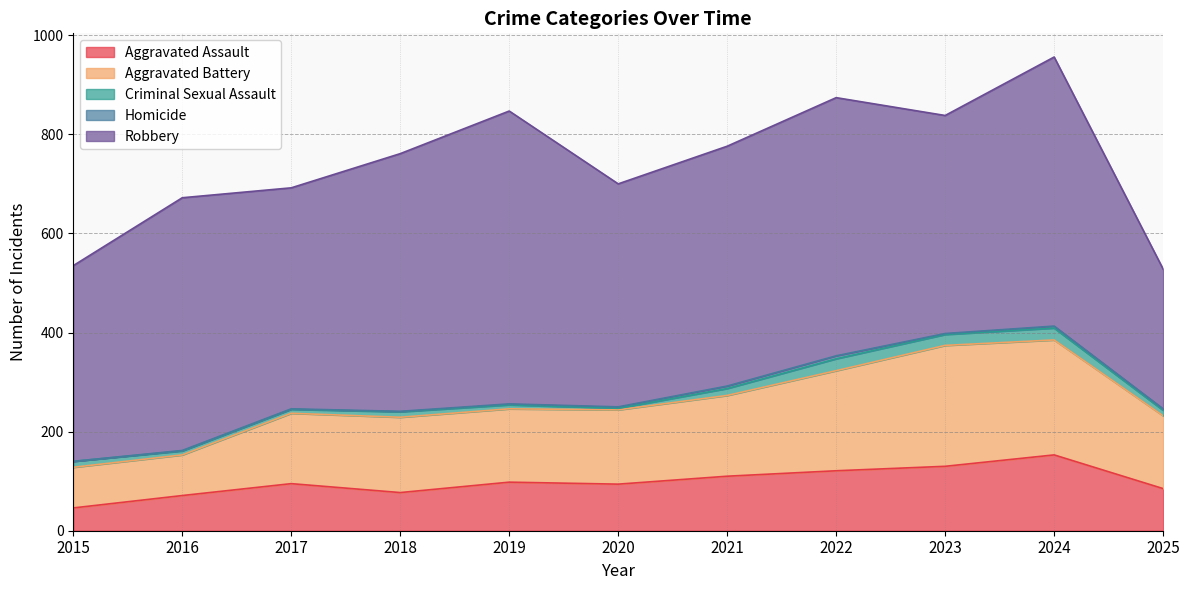

At 2023, list the series in order from largest to smallest.

Robbery, Aggravated Battery, Aggravated Assault, Criminal Sexual Assault, Homicide